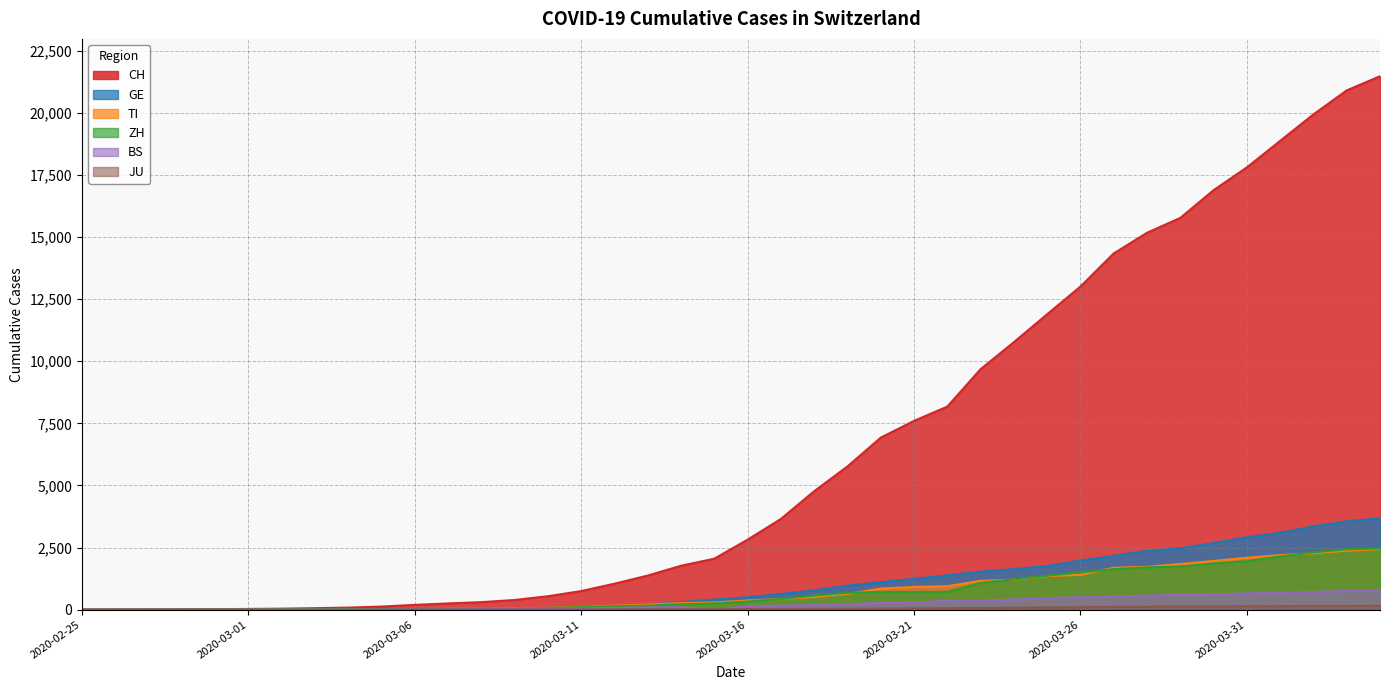

Is it true that GE equals 3685 at 2020-04-04?

True